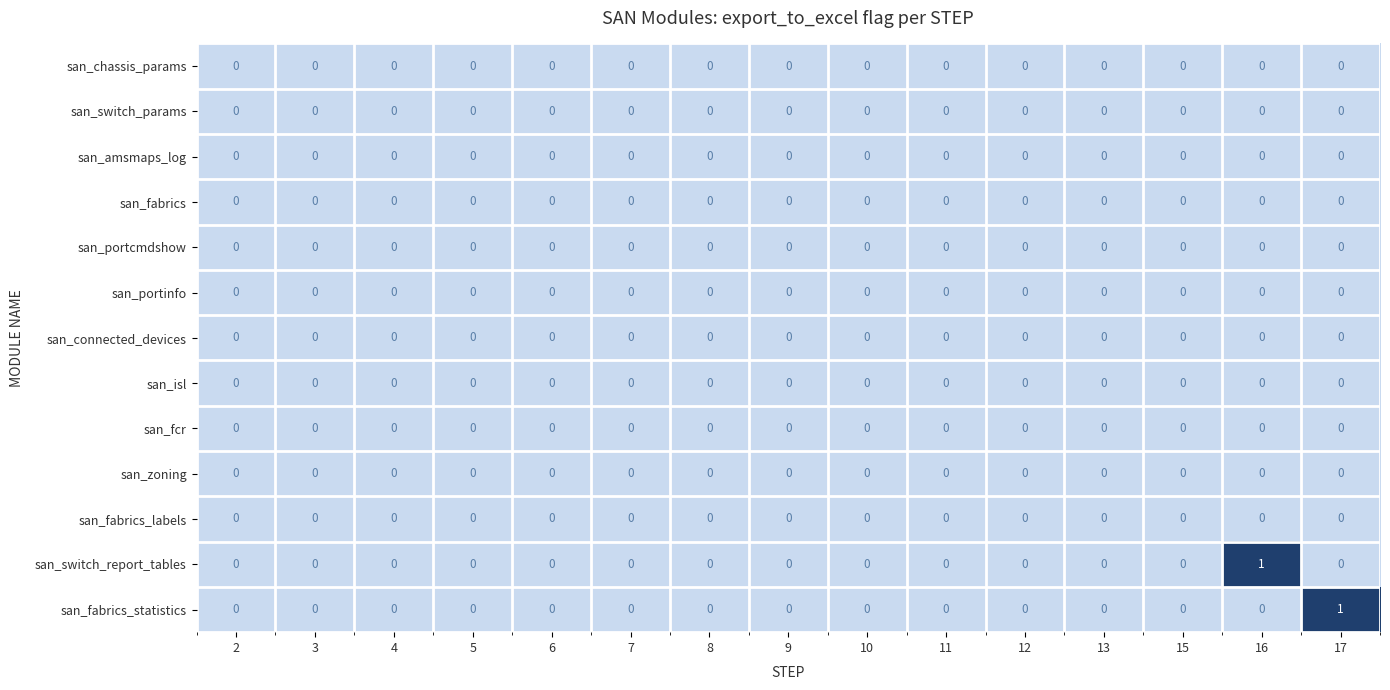

Is it true that san_fabrics_statistics equals 1 at 4?

False